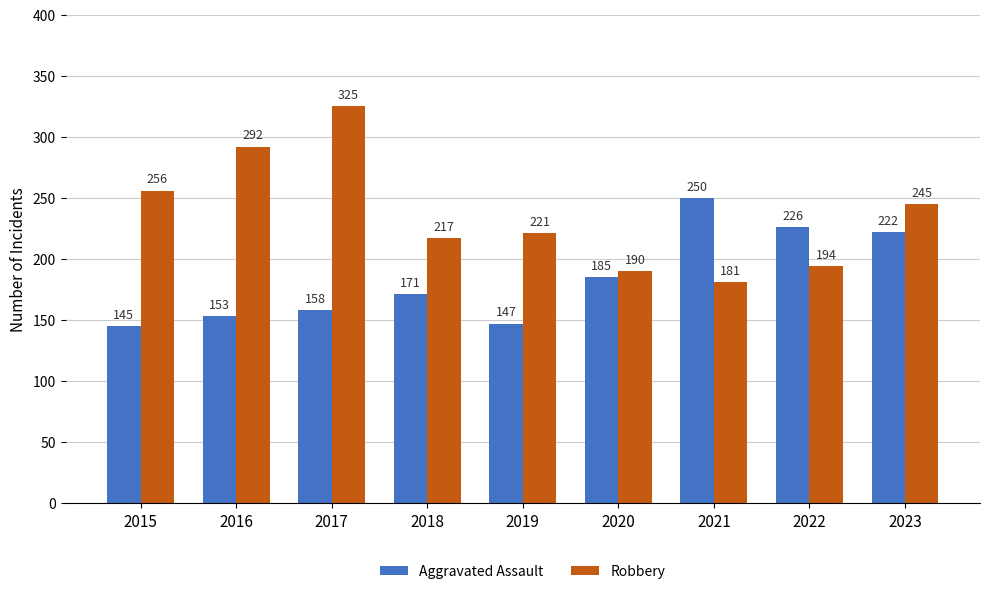

Does the chart contain stacked bars?

No